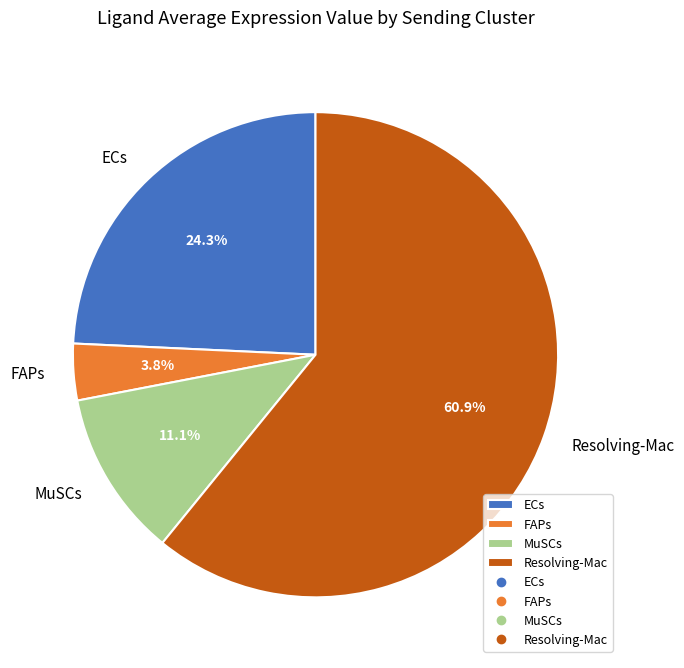

Which has a higher value, MuSCs or FAPs?

MuSCs